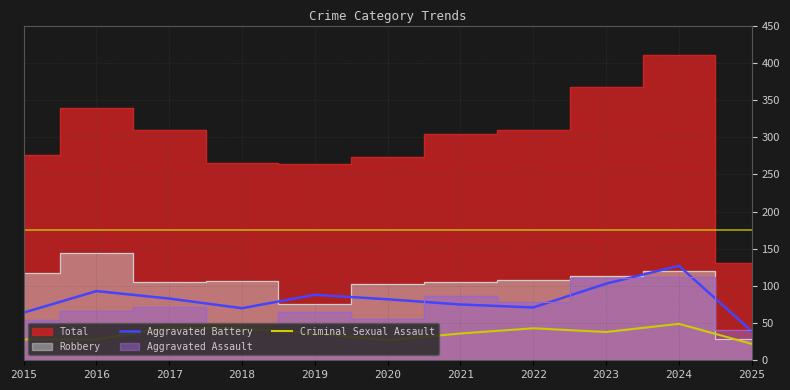

At which label is Aggravated Battery closest to 83?

2017